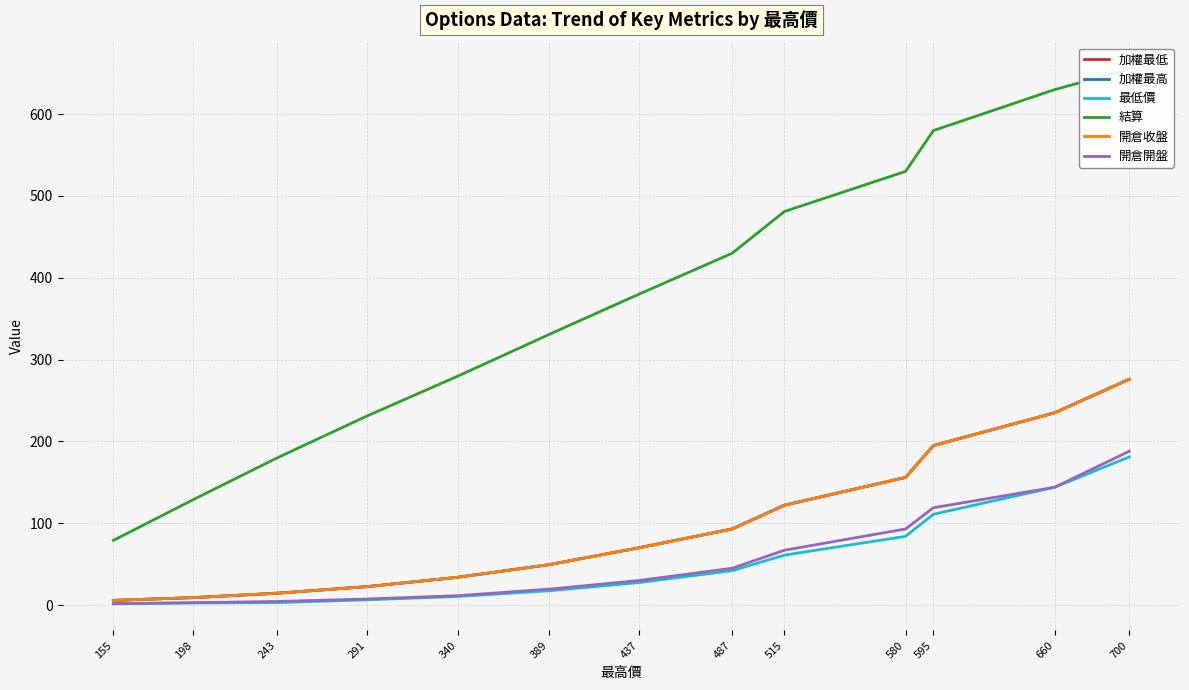

What are all the series names shown in the legend?

加權最低, 加權最高, 最低價, 結算, 開倉收盤, 開倉開盤